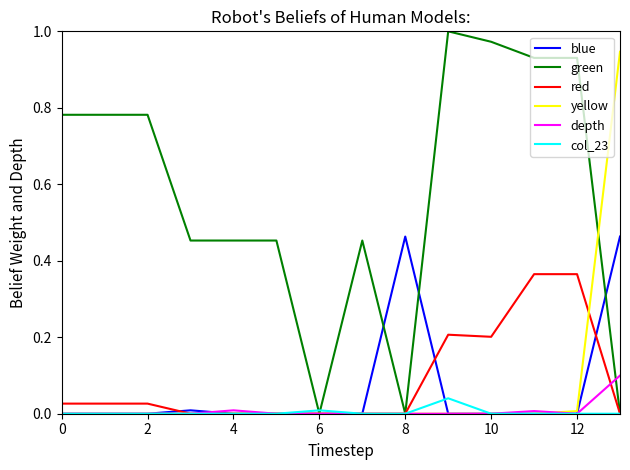

What are all the series names shown in the legend?

blue, green, red, yellow, depth, col_23